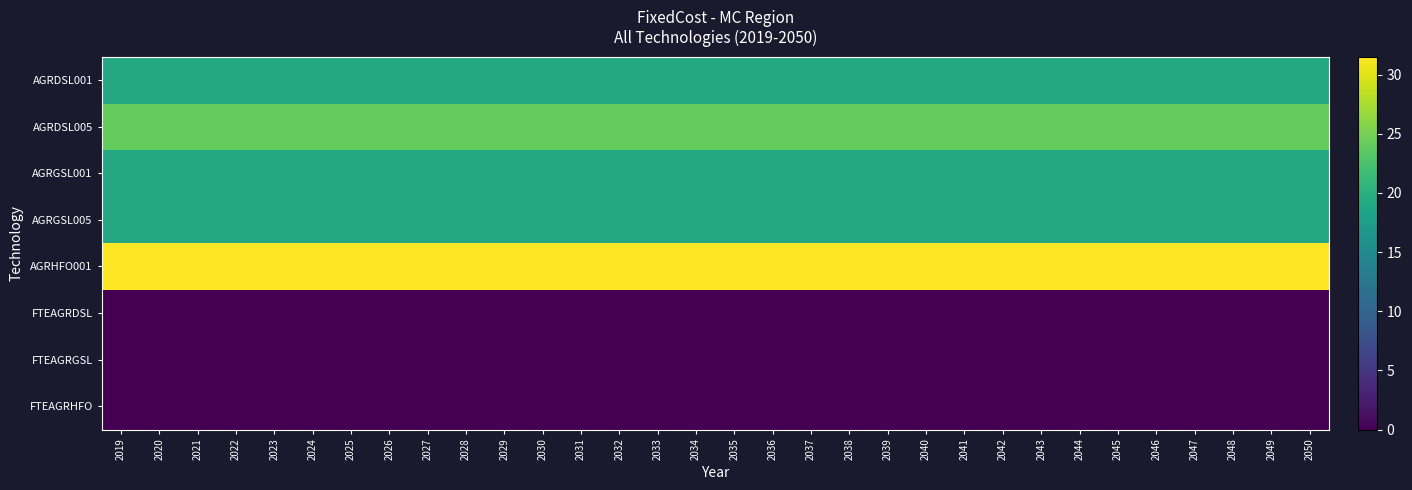

At which category is the sum across all series the highest?

2019